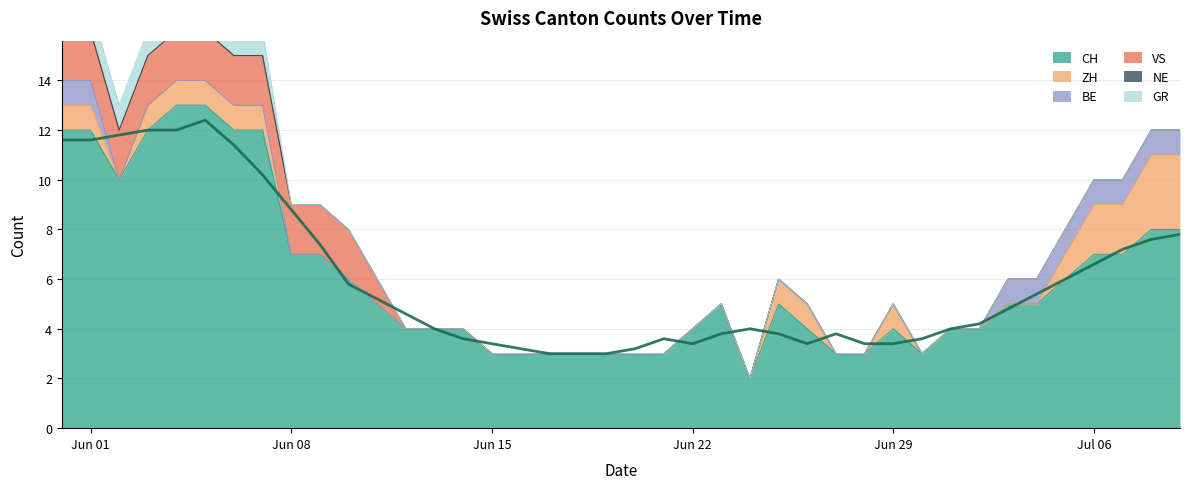

List the series in order of their peak value, highest first.

CH, ZH, VS, BE, GR, NE